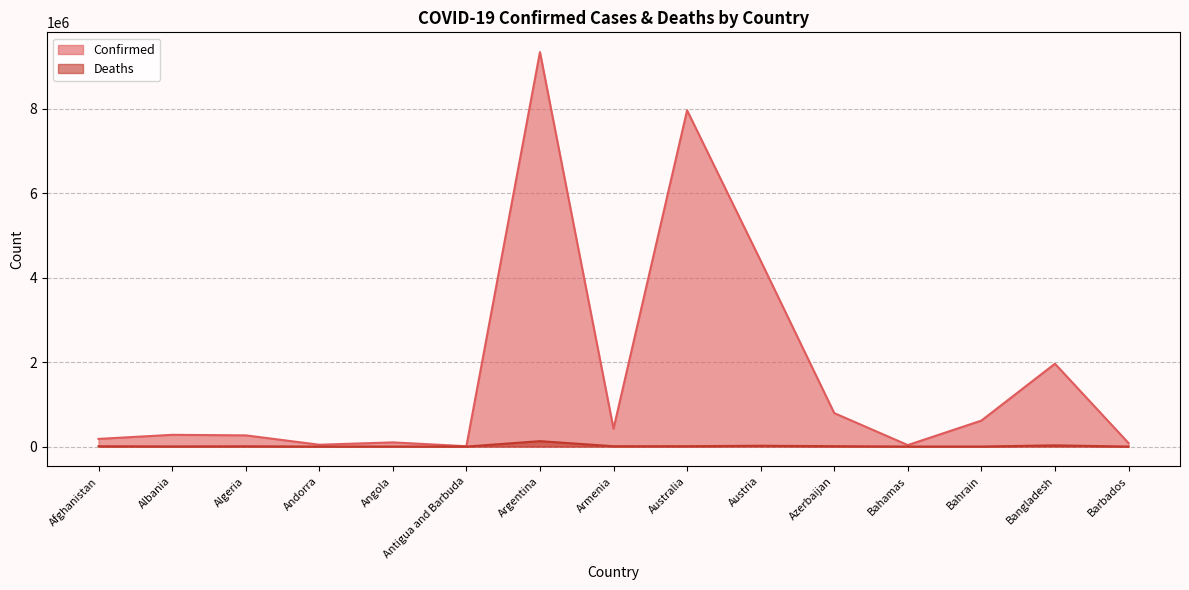

How many values in the Confirmed series exceed 278504?

7